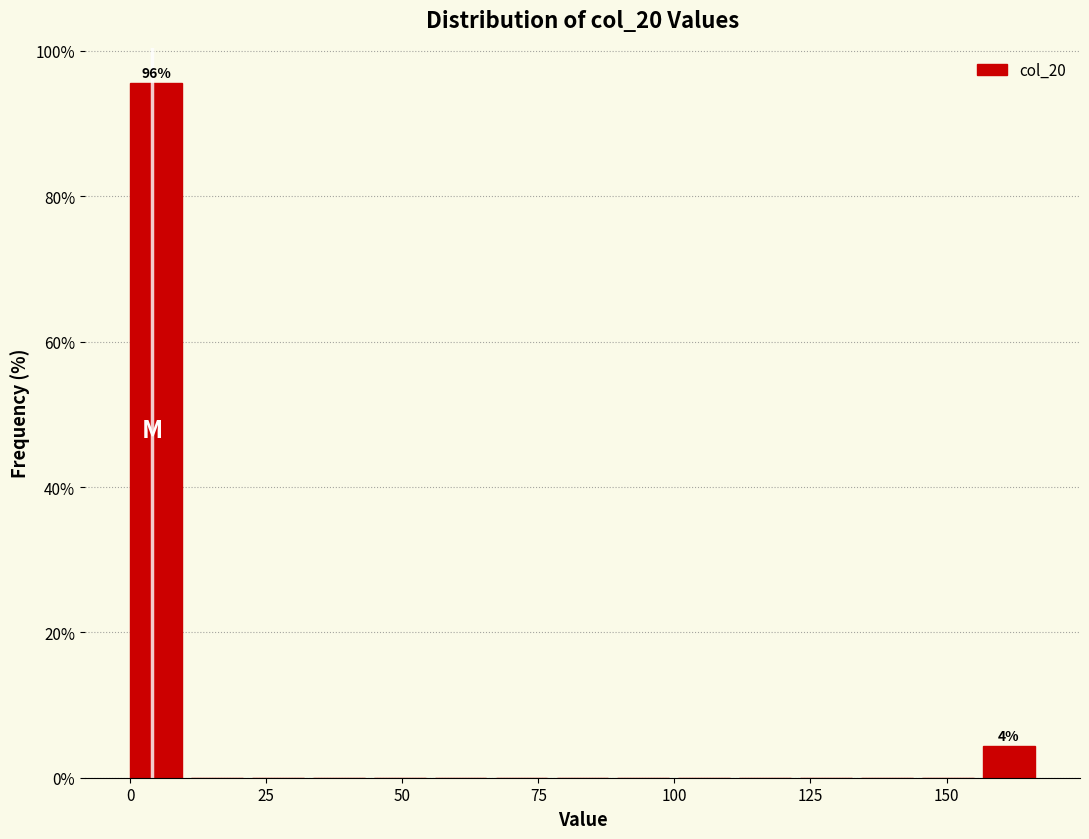

Around what value on the x-axis is the tallest bar? Give the approximate position of its centre, as read against the axis.

5